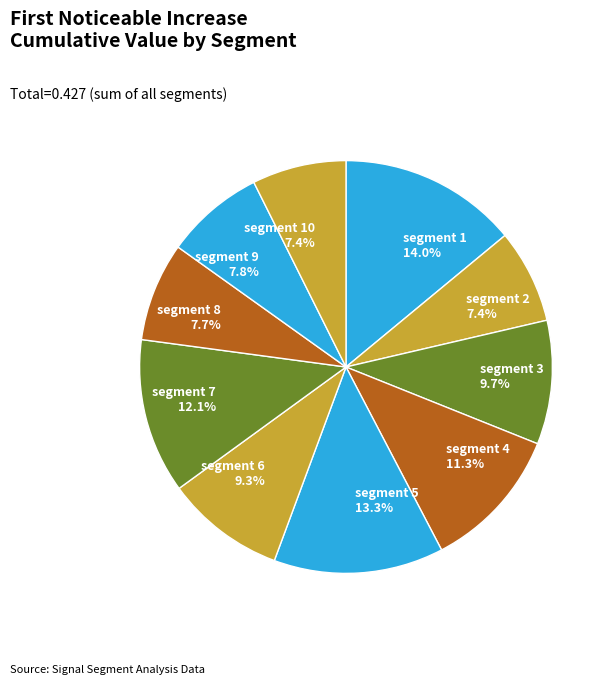

Rank the categories by value from highest to lowest.

signal segment 1, signal segment 5, signal segment 7, signal segment 4, signal segment 3, signal segment 6, signal segment 9, signal segment 8, signal segment 10, signal segment 2